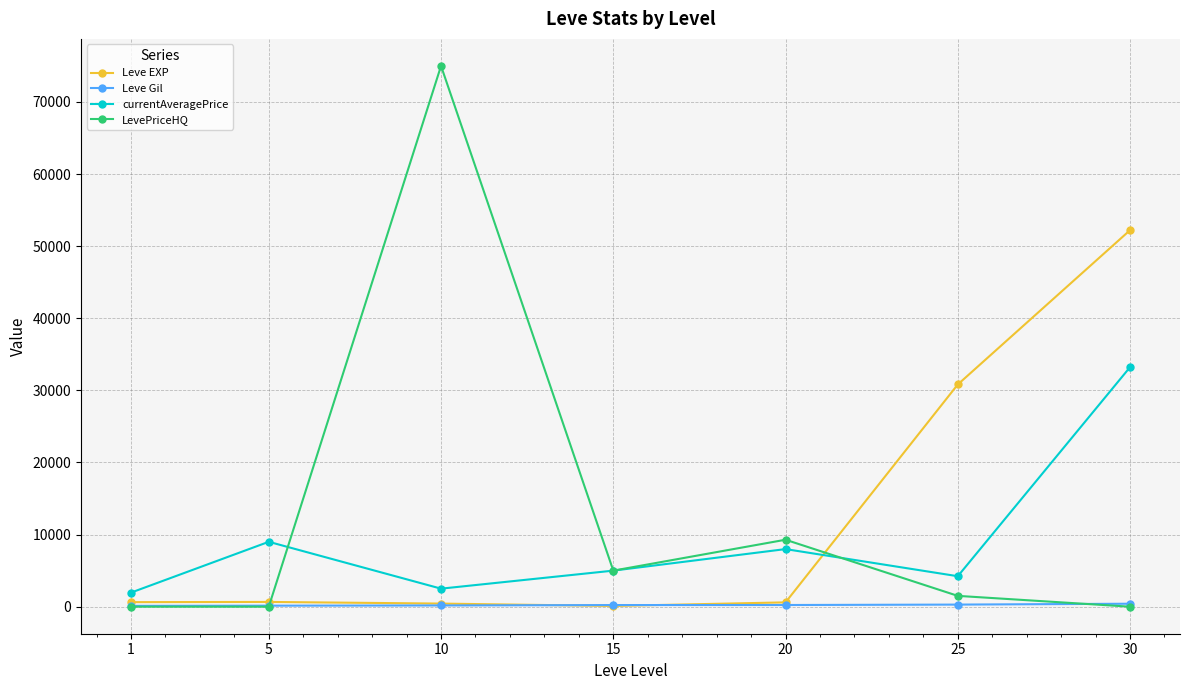

At which category does currentAveragePrice reach its first local valley?

10